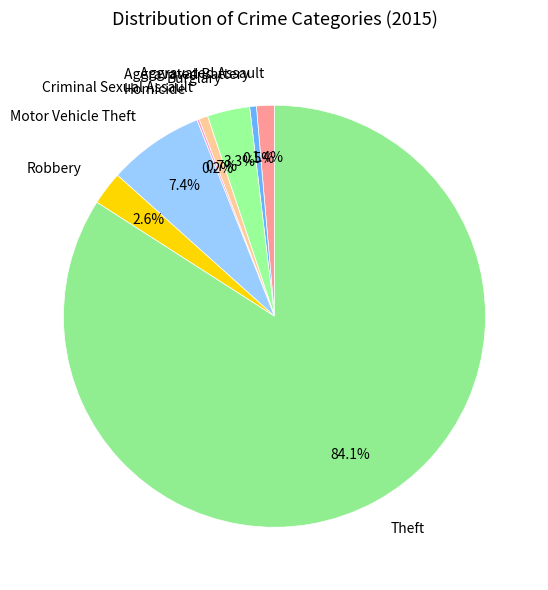

Between Motor Vehicle Theft and Theft, which is larger?

Theft